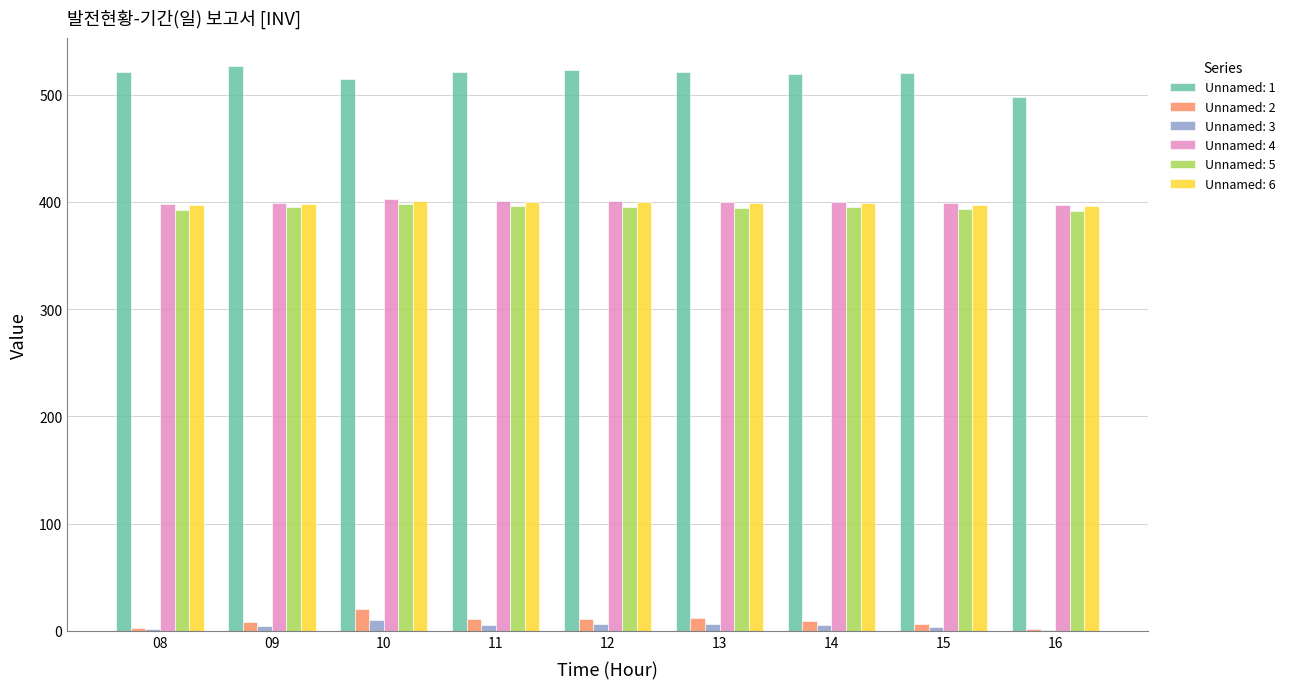

Does the chart contain stacked bars?

No